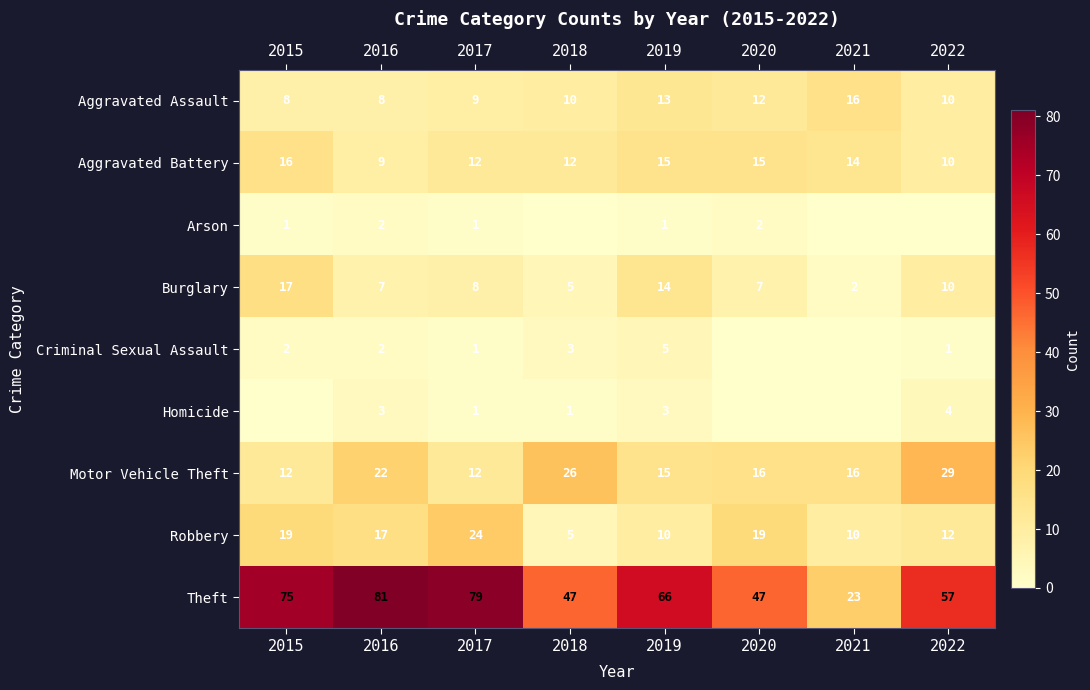

True or false: Burglary has a value of 30 at 2015.

False